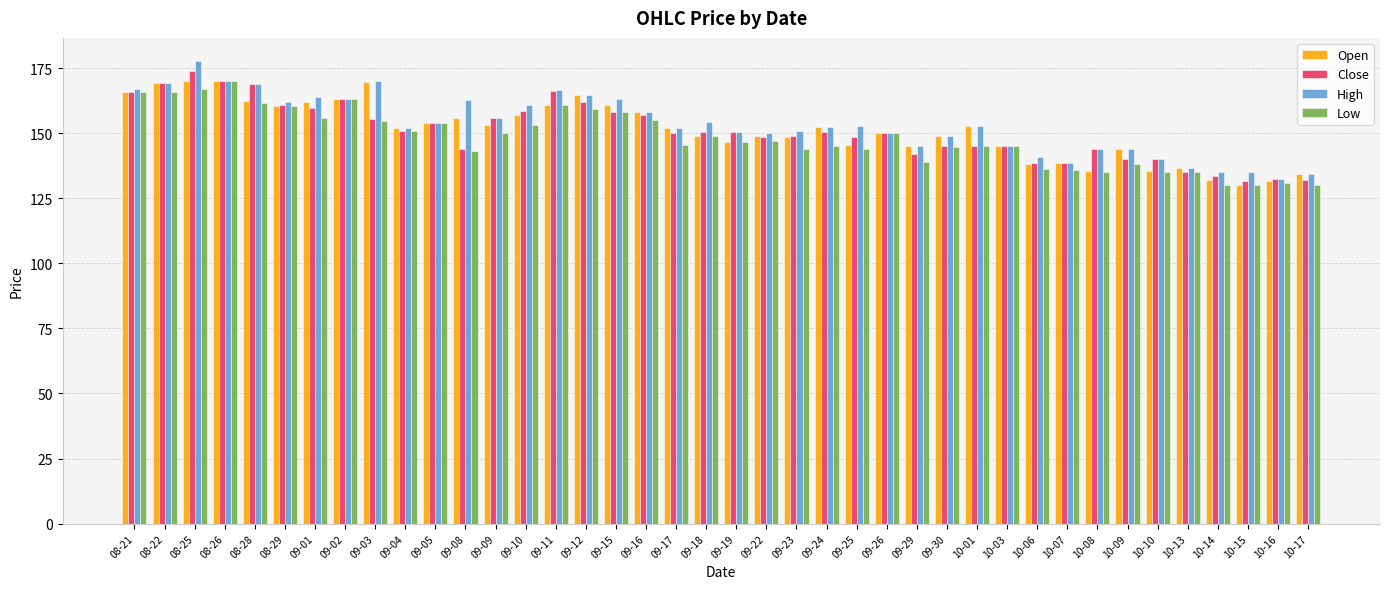

What is the label of the 23rd bar from the left?

09-23